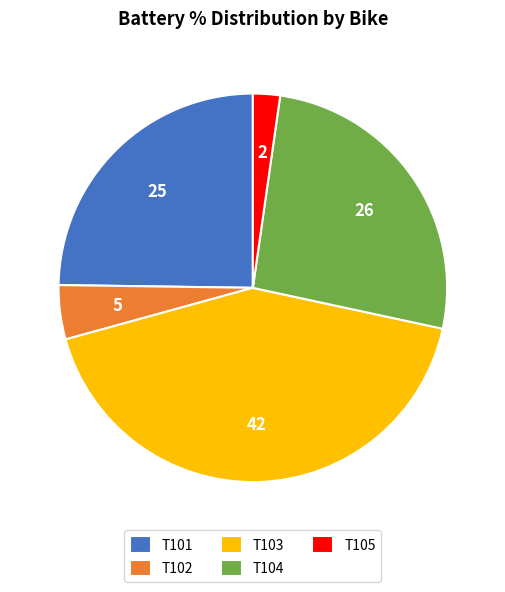

Which category has the biggest portion of the pie?

T103